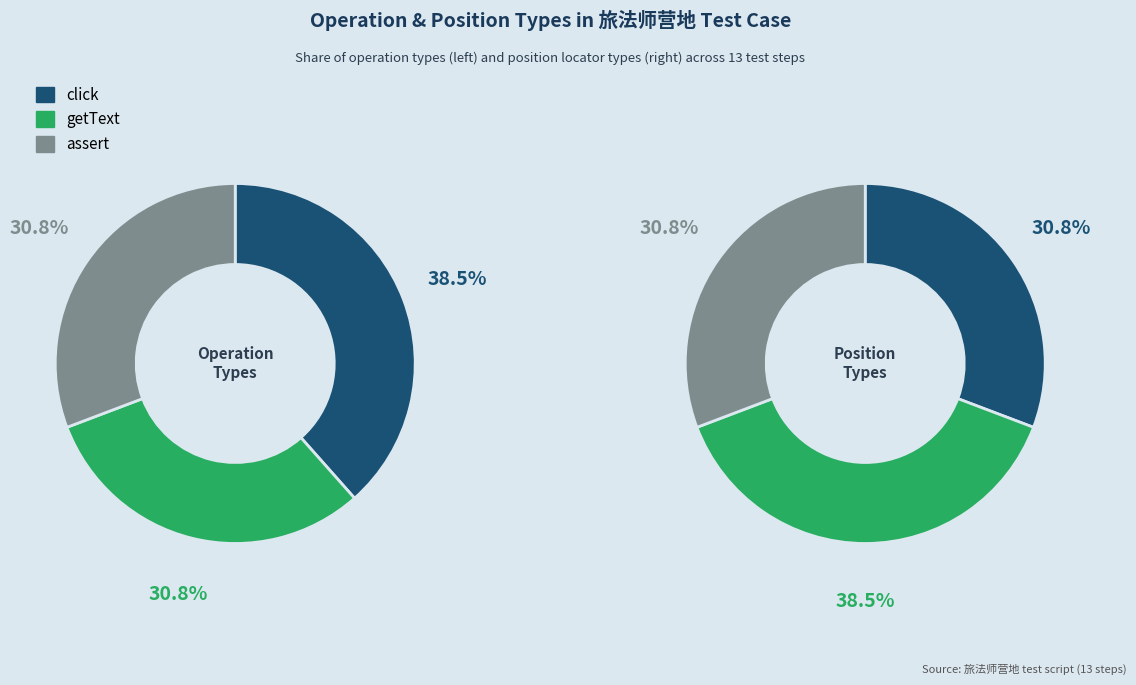

Which slice is the largest?

click